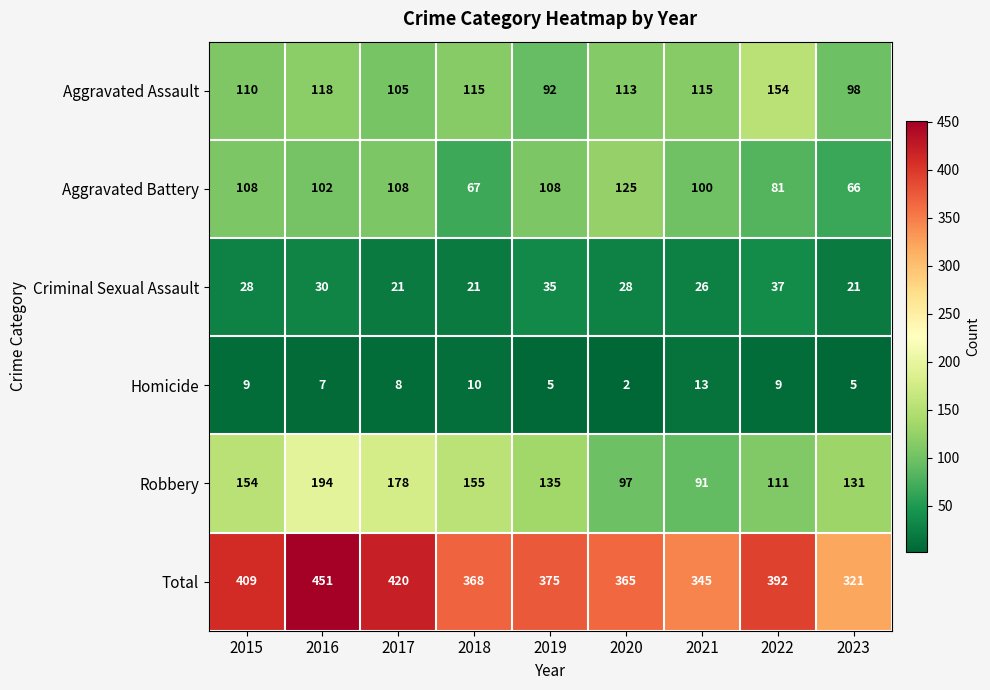

Rank the series by their maximum value, from lowest to highest.

Homicide, Criminal Sexual Assault, Aggravated Battery, Aggravated Assault, Robbery, Total